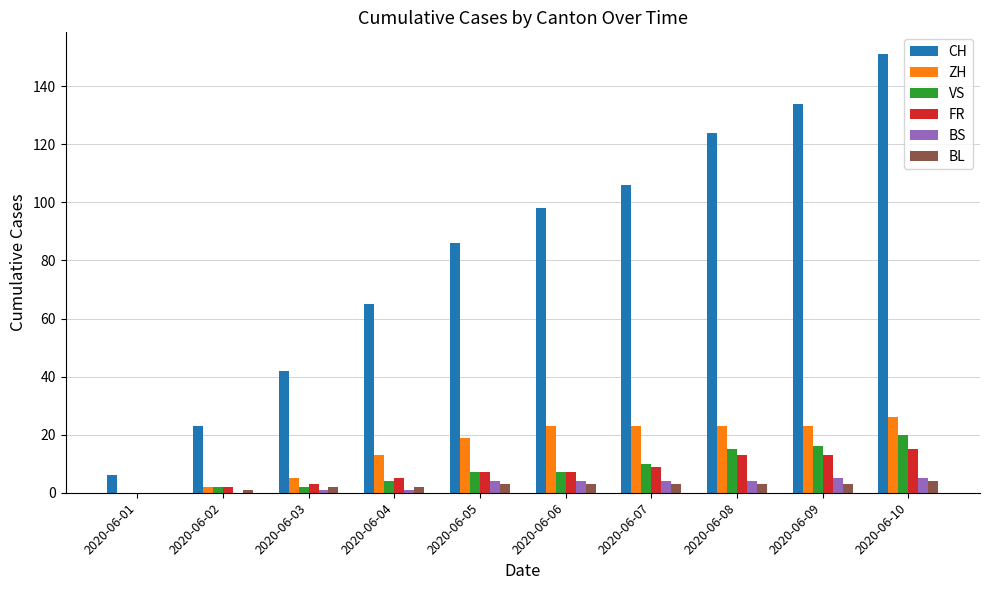

How many groups of bars are there?

10